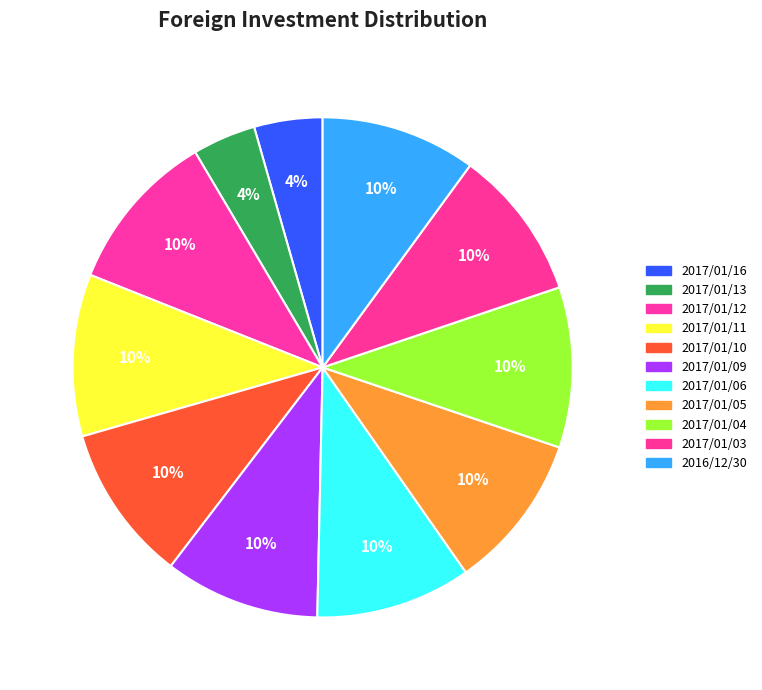

The 2016/12/30 slice represents 19% of the pie. True or false?

False